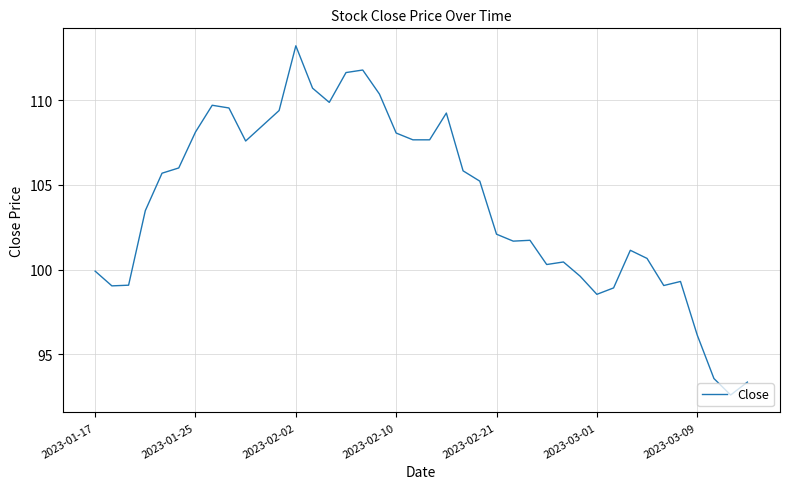

What is the sum of all values?

4156.4